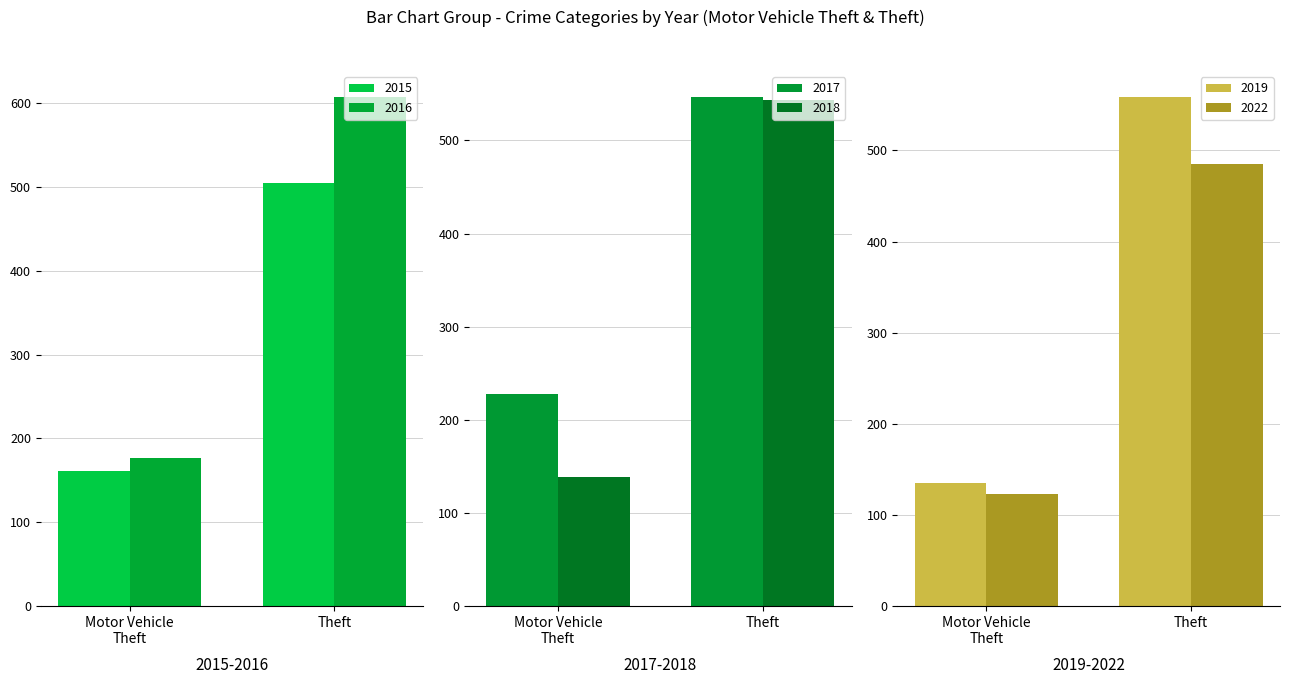

Reading right to left, what are all the values shown in this chart?

2015: Theft=505	Motor Vehicle
Theft=161
2016: Theft=608	Motor Vehicle
Theft=177
2017: Theft=547	Motor Vehicle
Theft=228
2018: Theft=543	Motor Vehicle
Theft=139
2019: Theft=559	Motor Vehicle
Theft=135
2022: Theft=485	Motor Vehicle
Theft=123